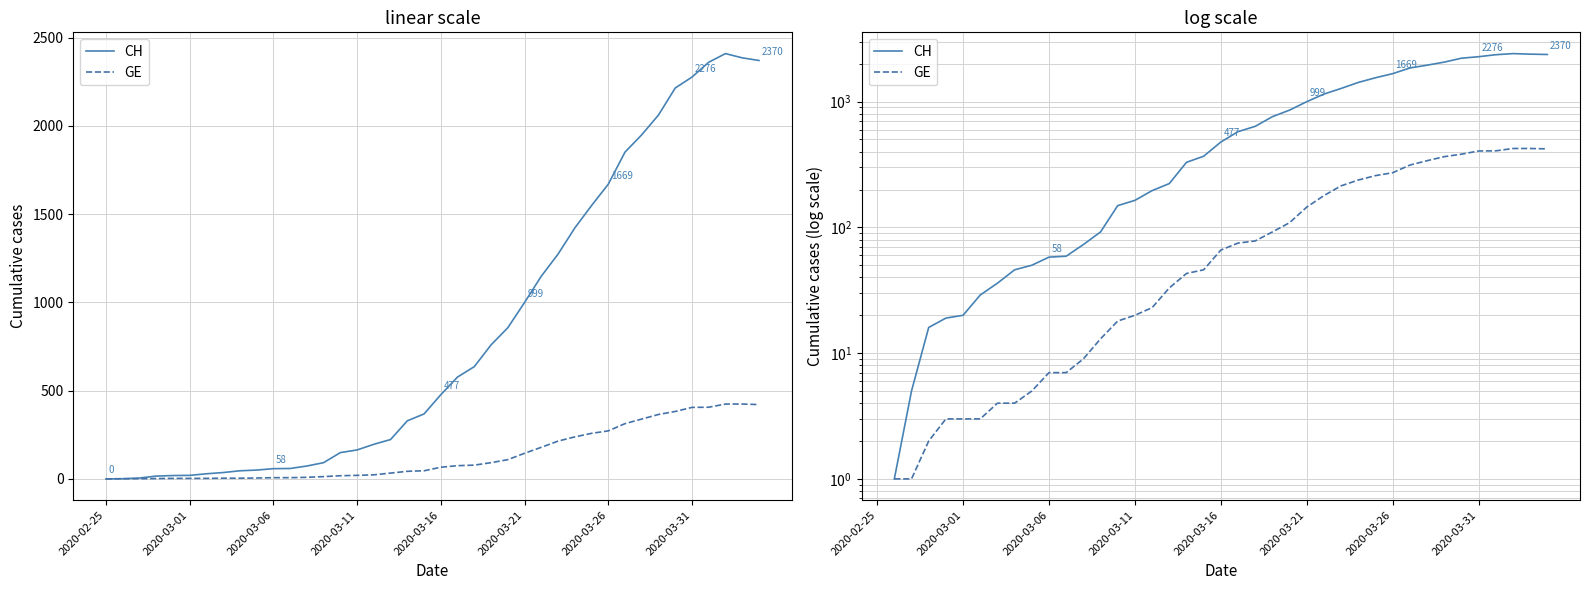

What is the total value across all series at 29?

1806.0